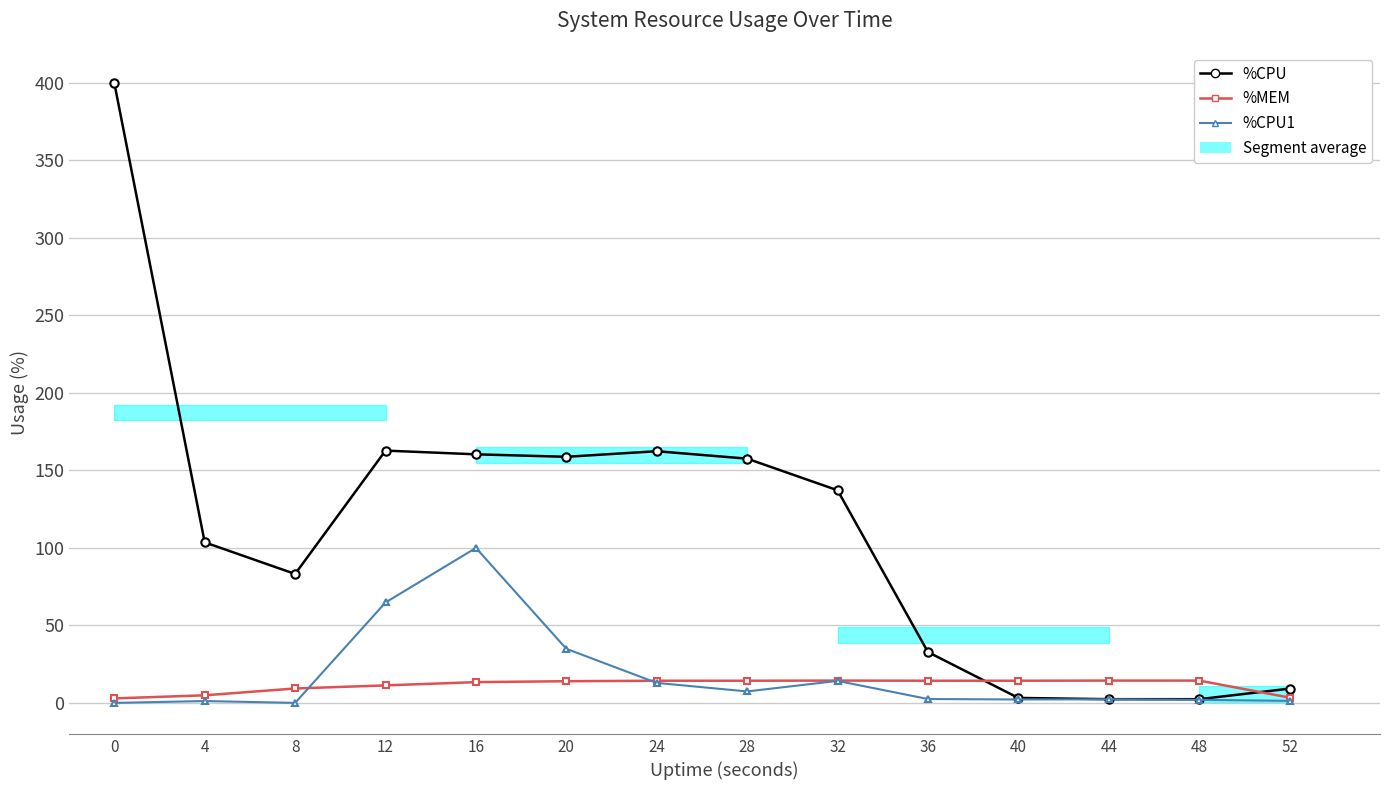

Between 48 and 28, which is larger?

28